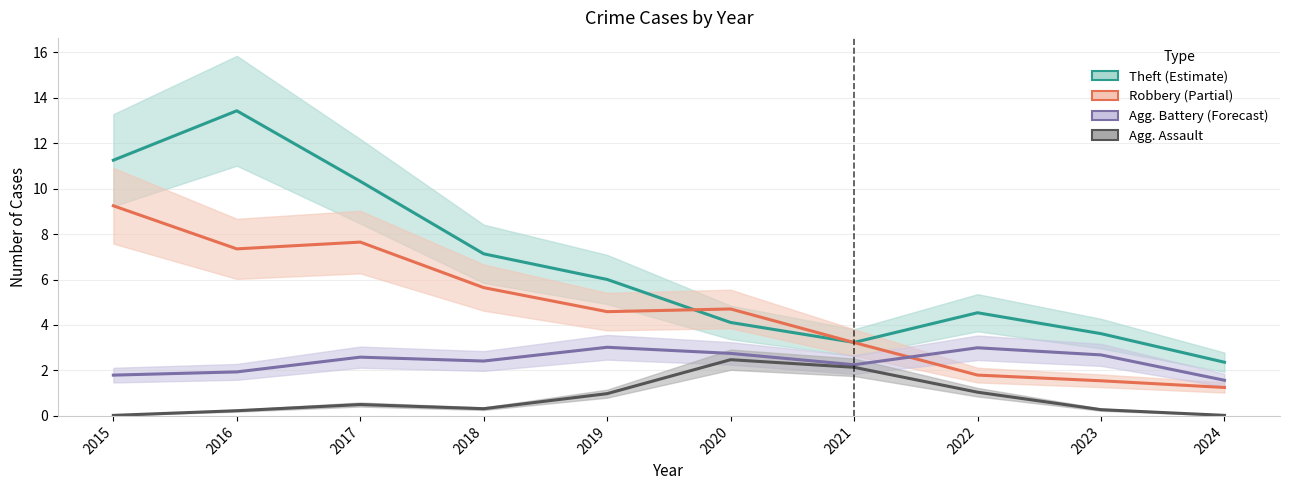

What is the value of the Theft point at the 1st from the left?

11.3